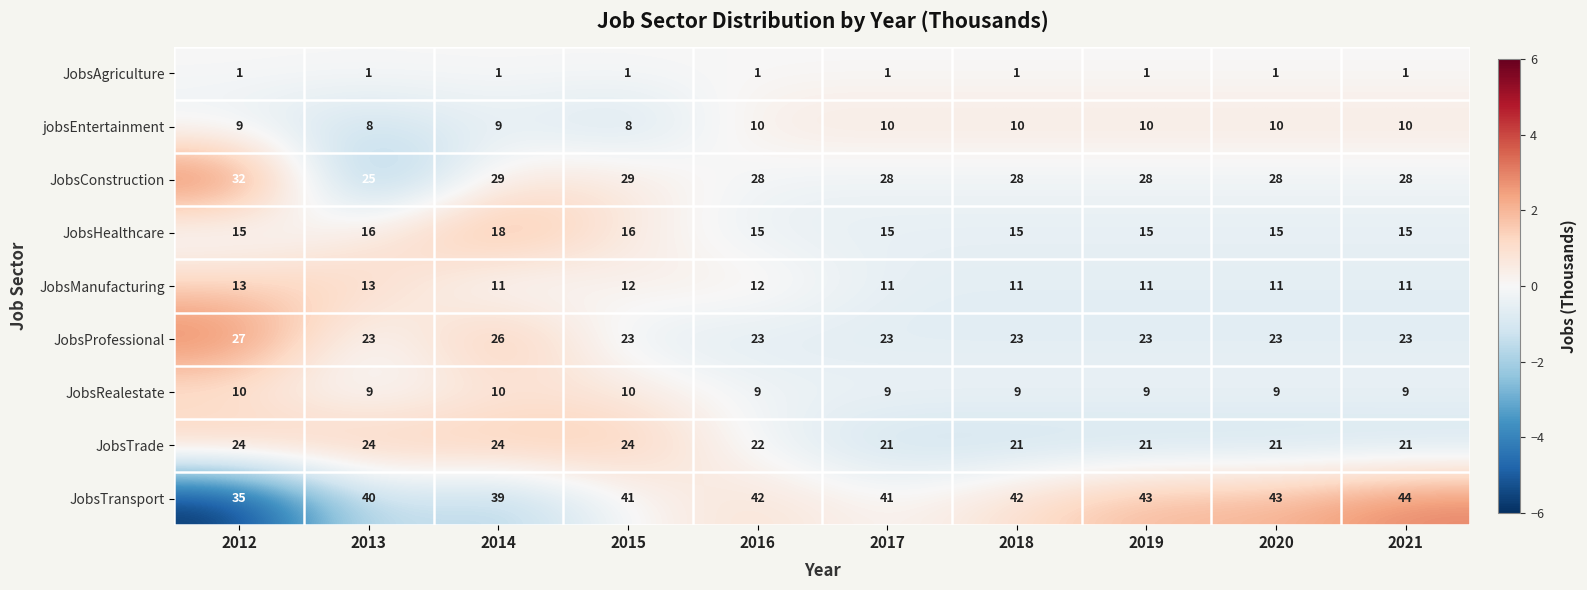

What is the total value across all series at 2016?

162